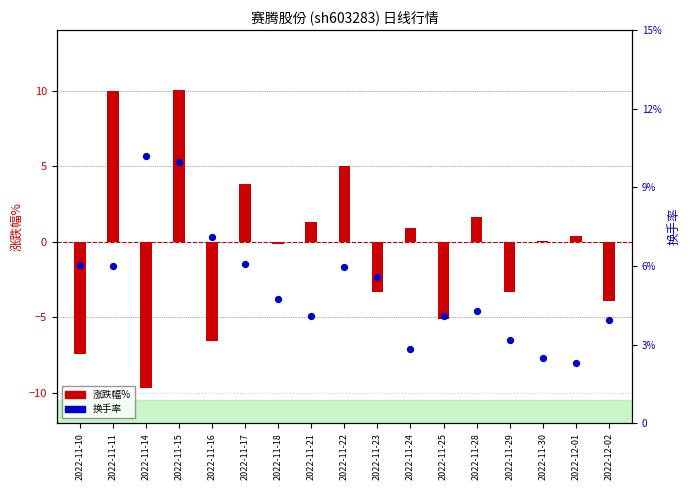

At how many categories does at least one series exceed -4?

17